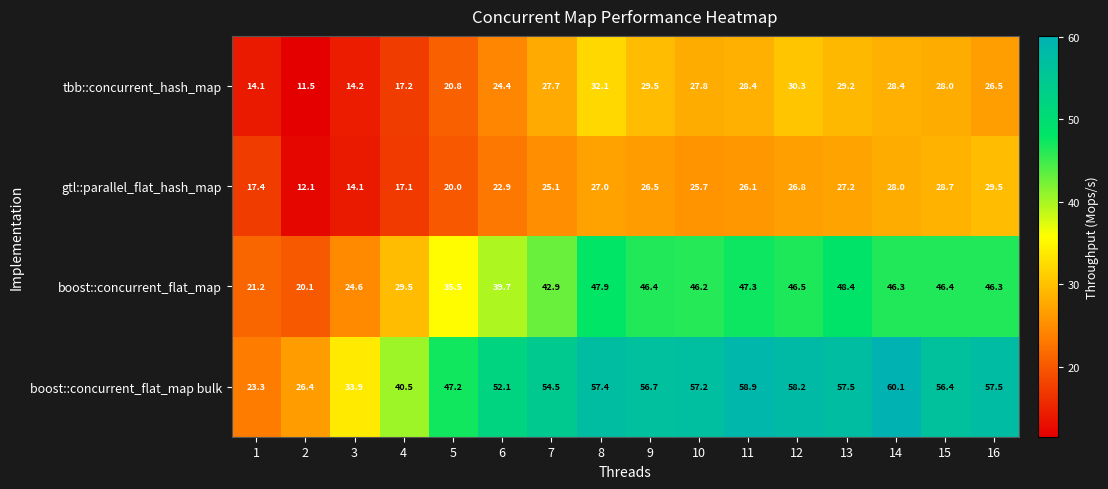

Count the number of categories in the chart.

16